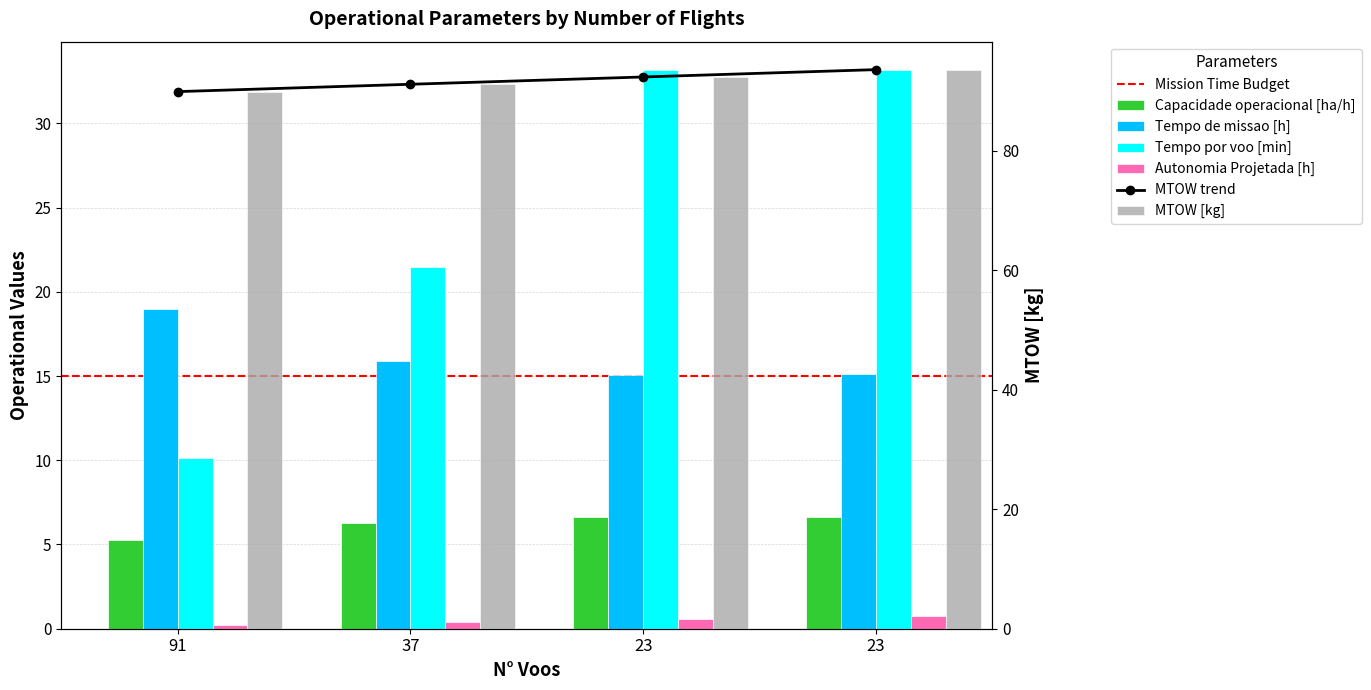

What is the value of the Tempo de missao [h] bar at the 3rd from the left?

15.1